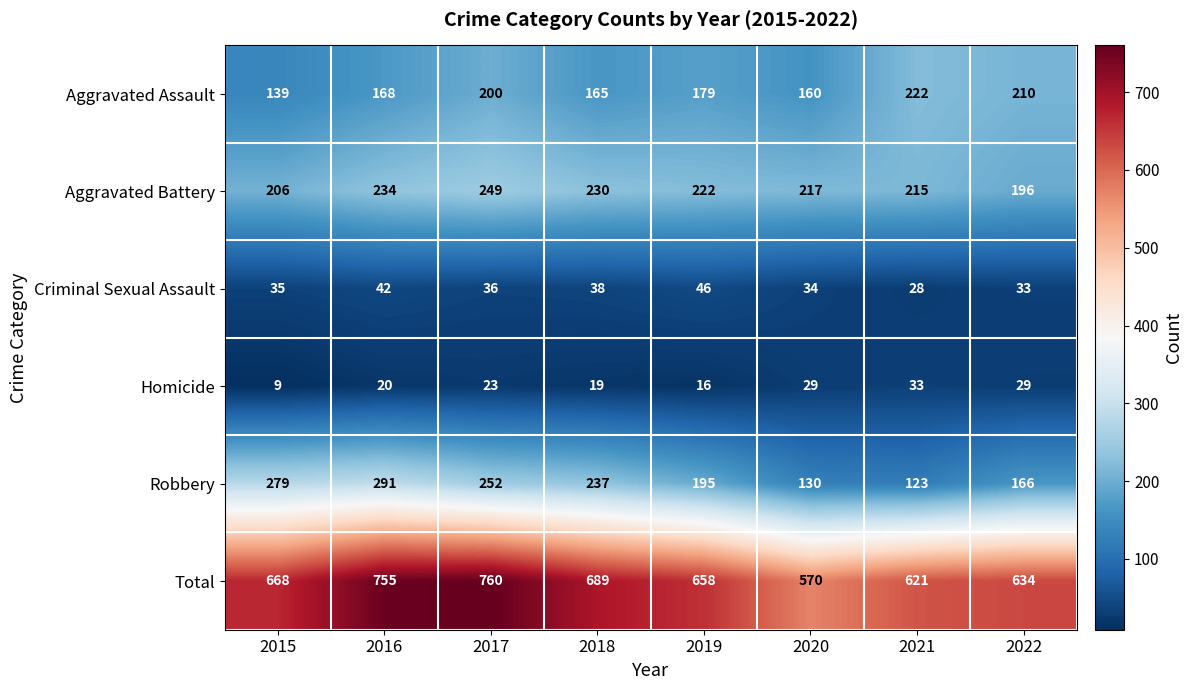

Which series has the largest range (max minus min)?

Total